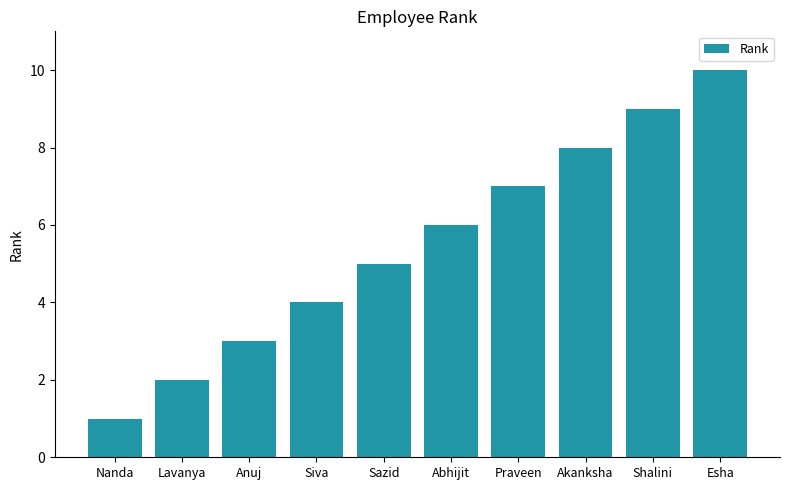

List the labels in order of value, smallest first.

Nanda, Lavanya, Anuj, Siva, Sazid, Abhijit, Praveen, Akanksha, Shalini, Esha